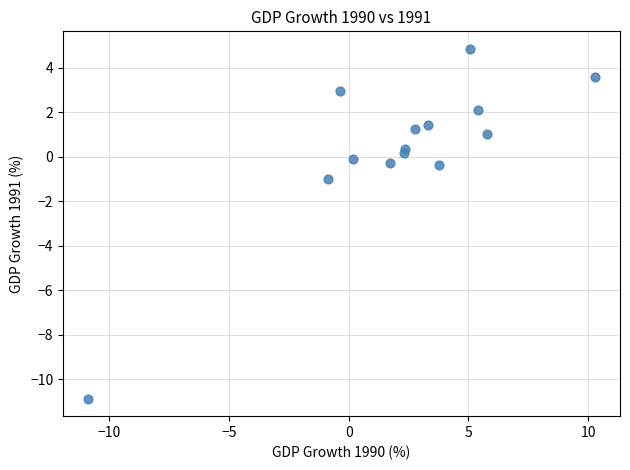

What Y value in the scatter plot is closest to -3?

-1.0